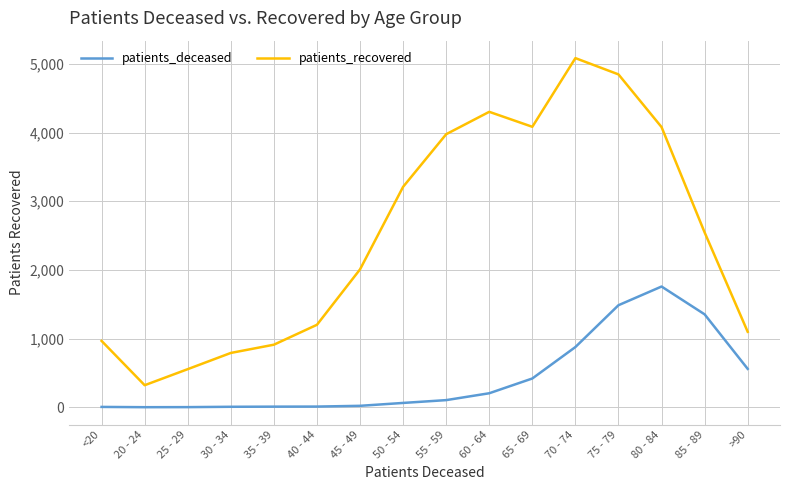

At which label is patients_recovered closest to 2702?

85 - 89